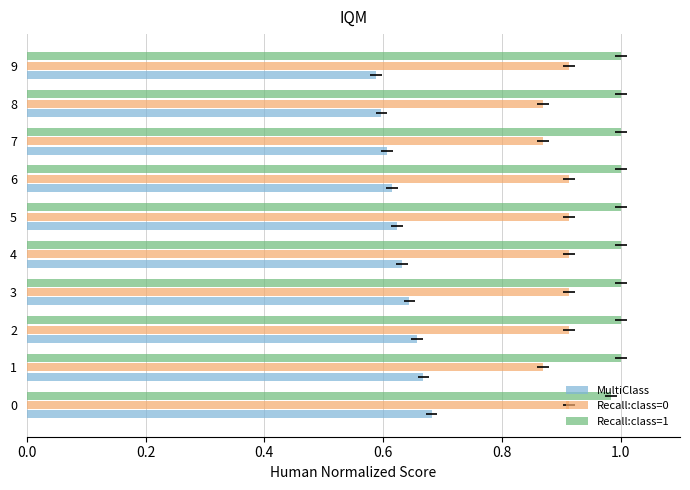

What is the smallest value displayed?

0.6